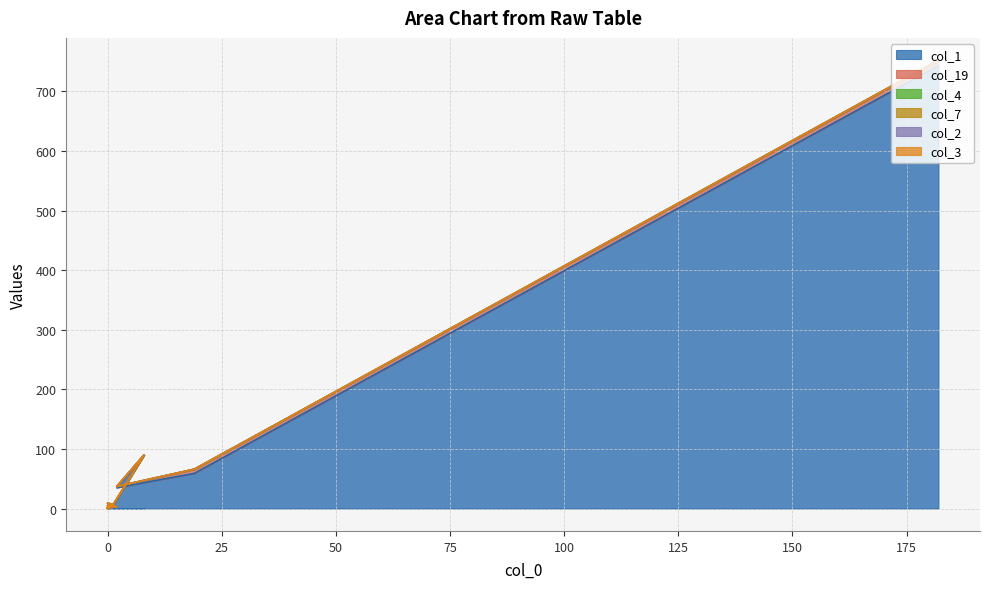

True or false: col_19 and col_7 cross at least once.

False